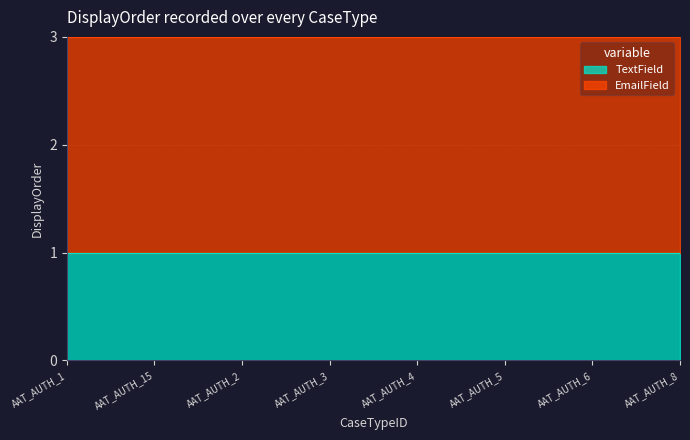

Is it true that TextField equals 2 at AAT_AUTH_6?

False